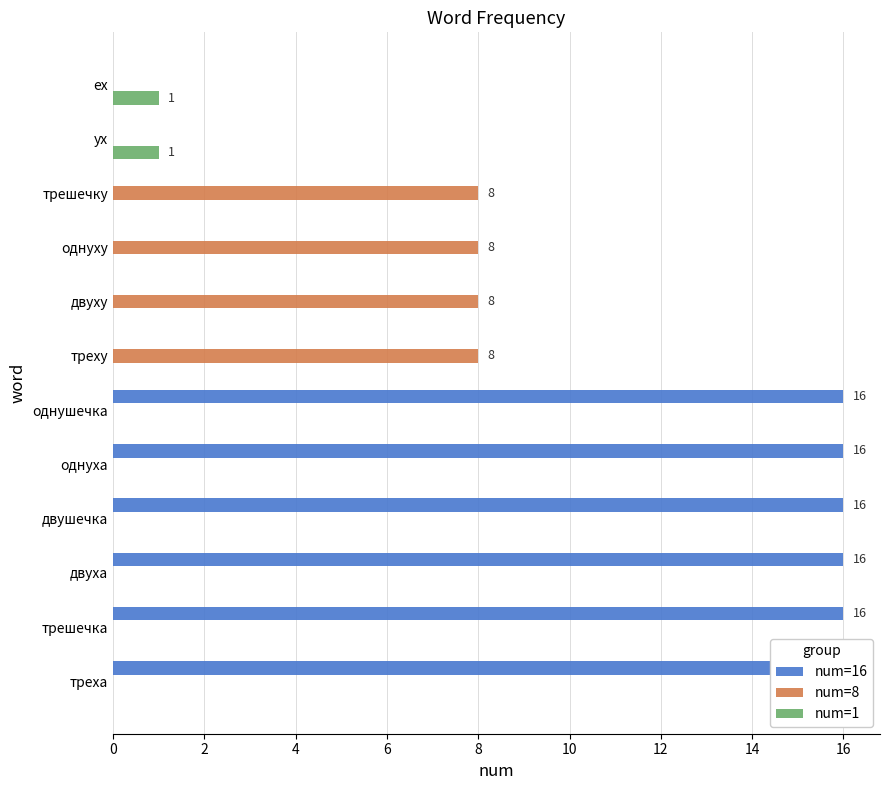

How many values in num=1 are above zero?

2